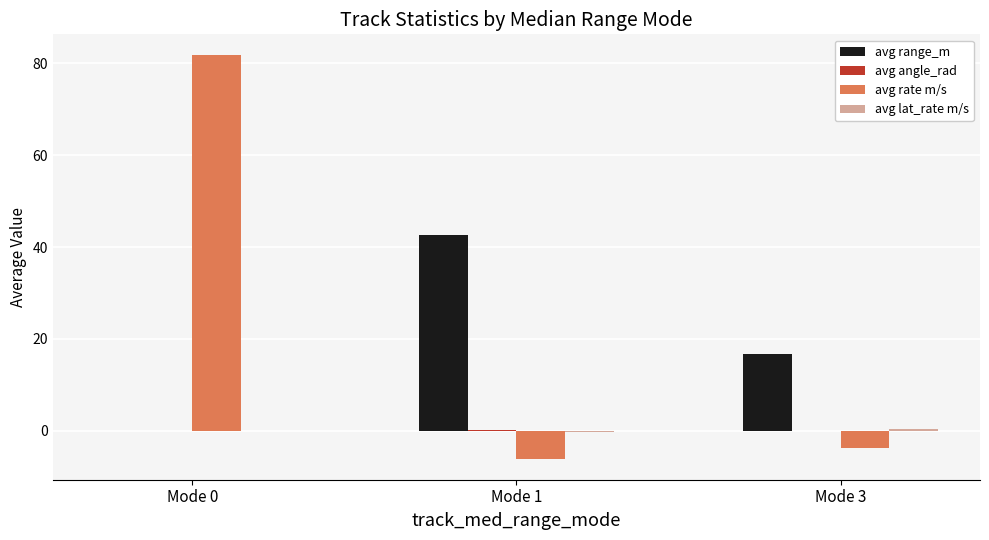

The value of avg rate m/s at Mode 3 is -3.8. True or false?

True